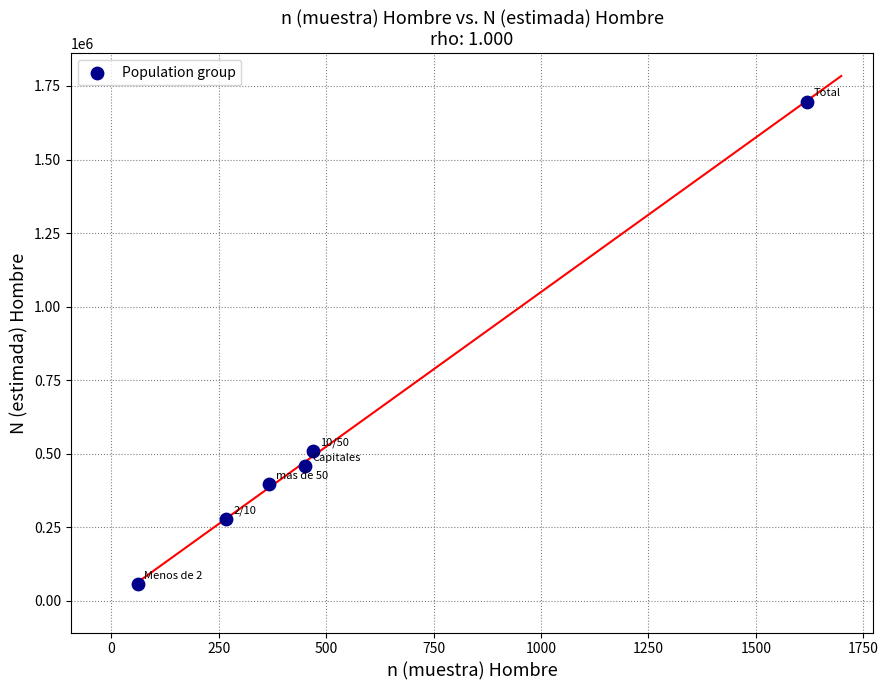

What Y value in the scatter plot is closest to 876703?

508628